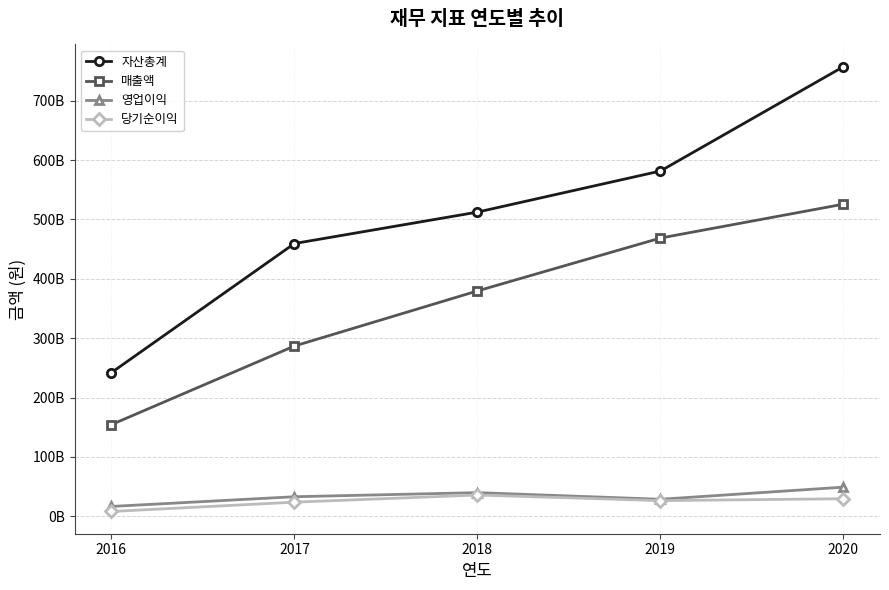

True or false: 당기순이익 and 매출액 cross at least once.

False